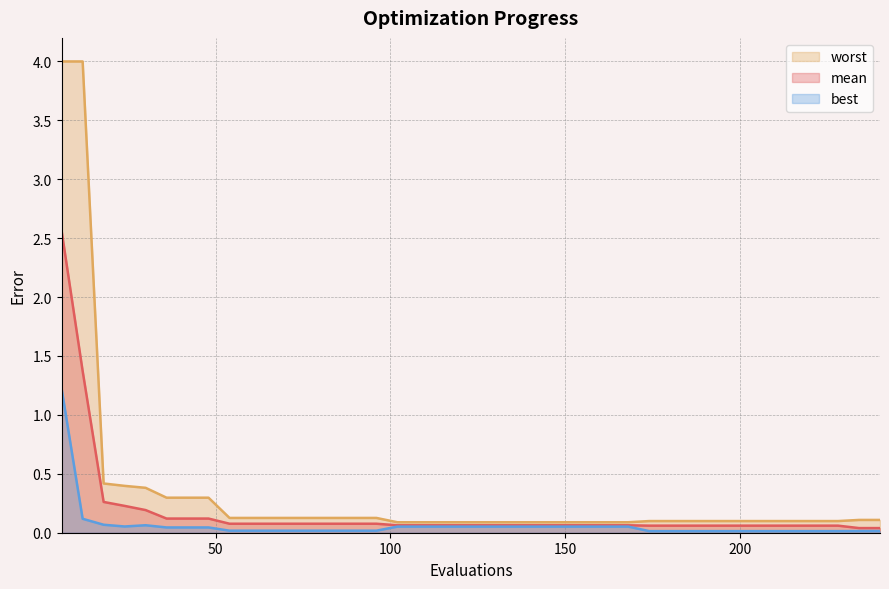

Which series has the largest range (max minus min)?

worst